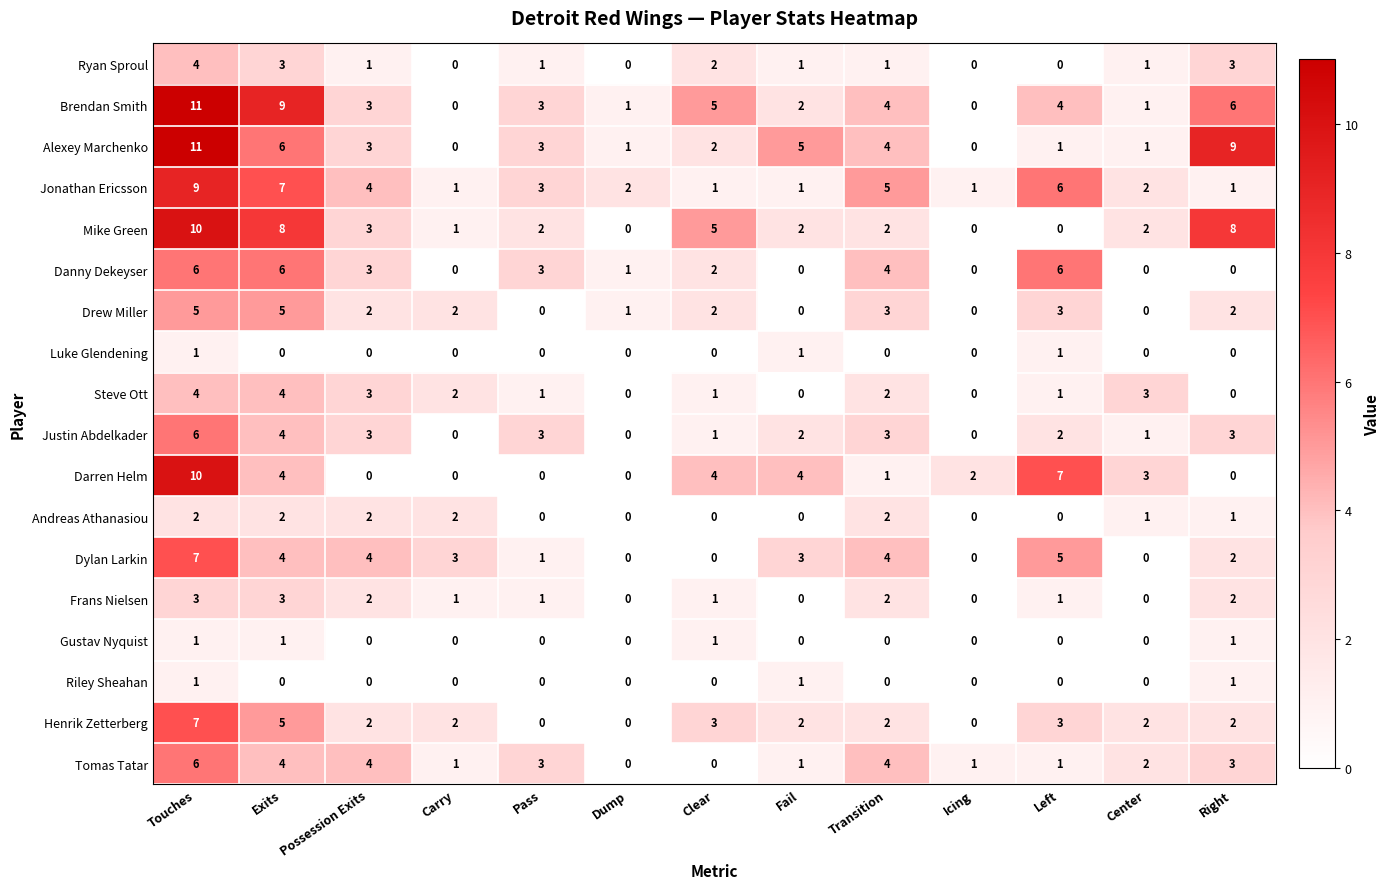

Where does the Danny Dekeyser series first go above 2?

Touches